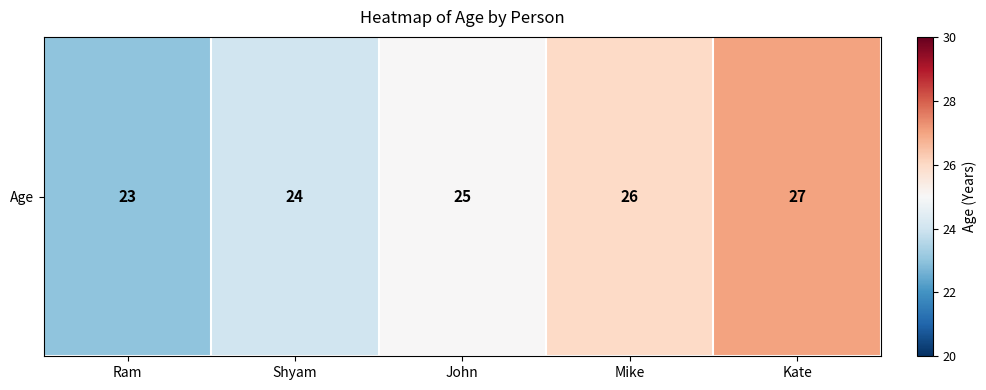

What is the sum of the values at Mike and Shyam?

50